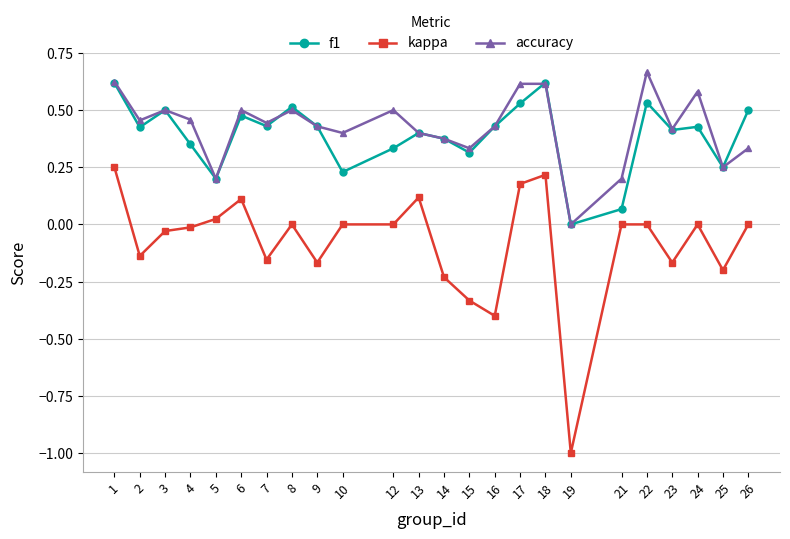

What is the smallest value displayed?

-1.0